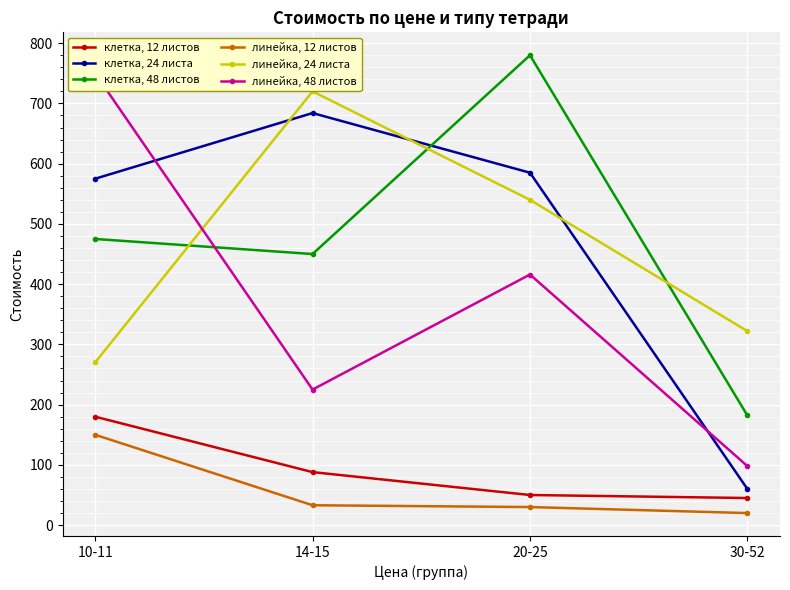

Reading left to right, what are all the values shown in this chart?

клетка, 12 листов: 180	88	50	45
клетка, 24 листа: 575	684	585	60
клетка, 48 листов: 475	450	780	182
линейка, 12 листов: 150	33	30	20
линейка, 24 листа: 270	720	540	322
линейка, 48 листов: 750	225	416	98